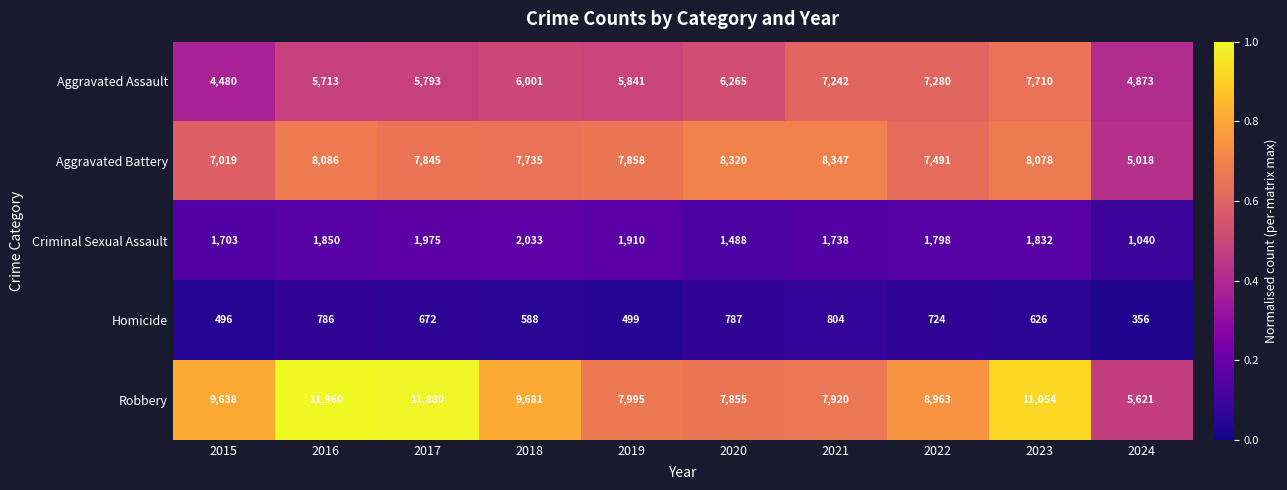

True or false: Criminal Sexual Assault has a value of 1703 at 2015.

True